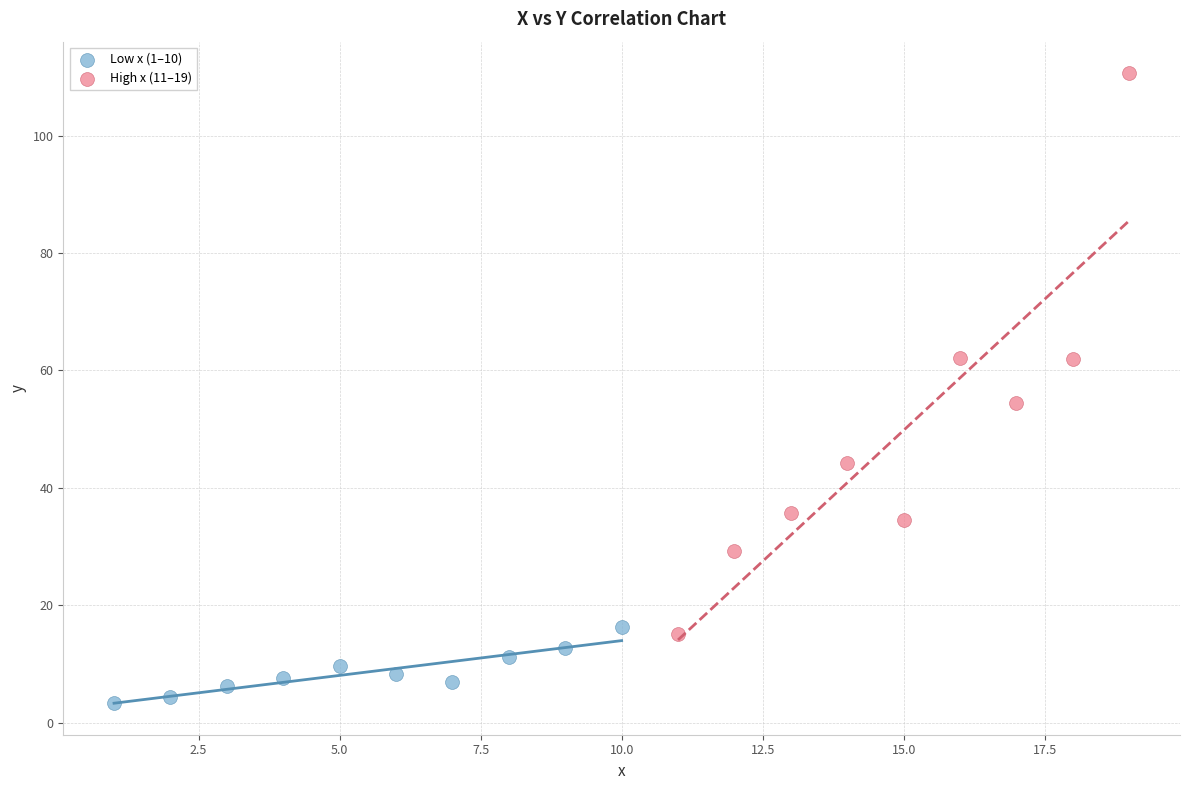

Which series contains the highest Y value?

High x (11–19)